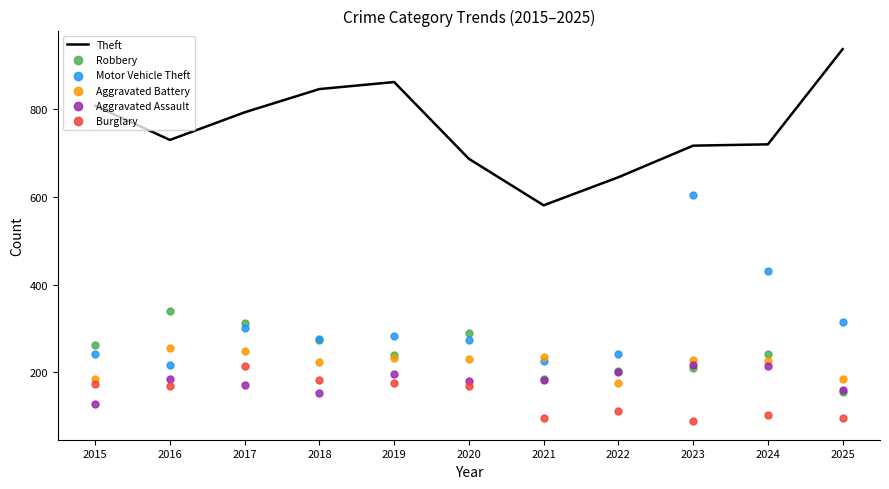

What are all the series names shown in the legend?

Theft, Robbery, Motor Vehicle Theft, Aggravated Battery, Aggravated Assault, Burglary